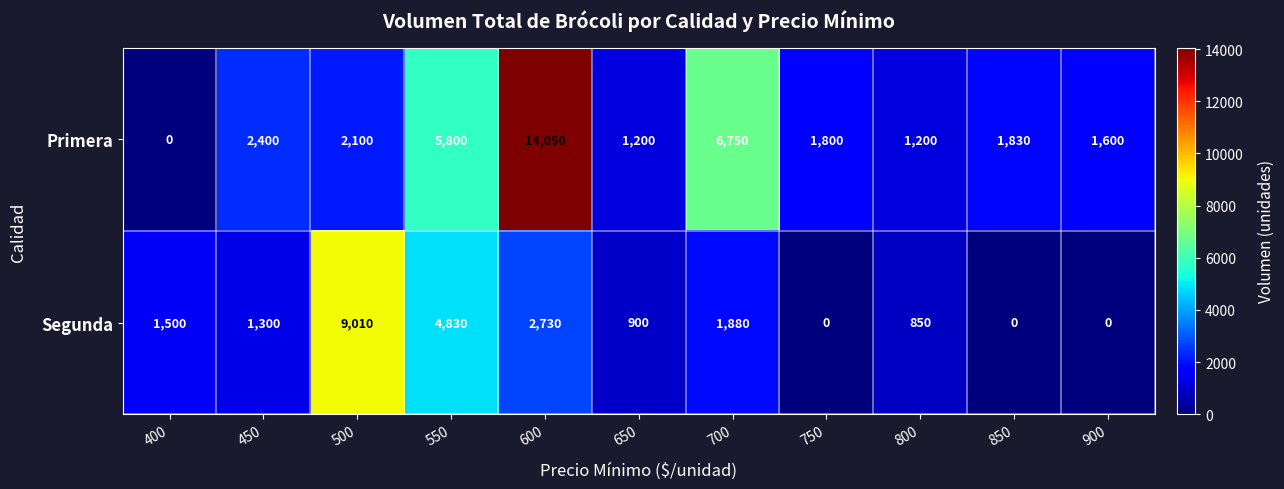

Which category has the highest value in the Primera series?

600